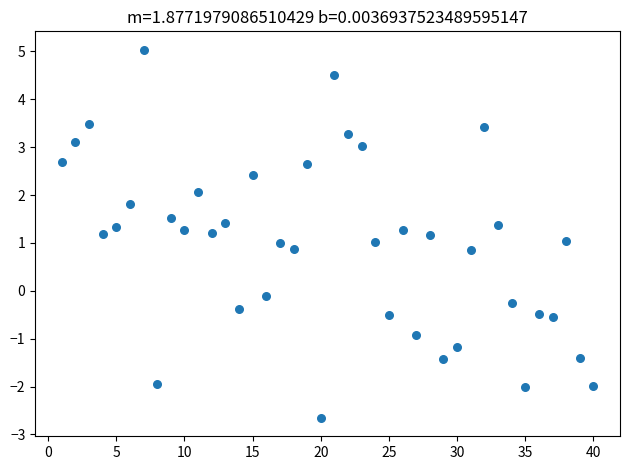

What is the range of X values (max minus min)?

39.0